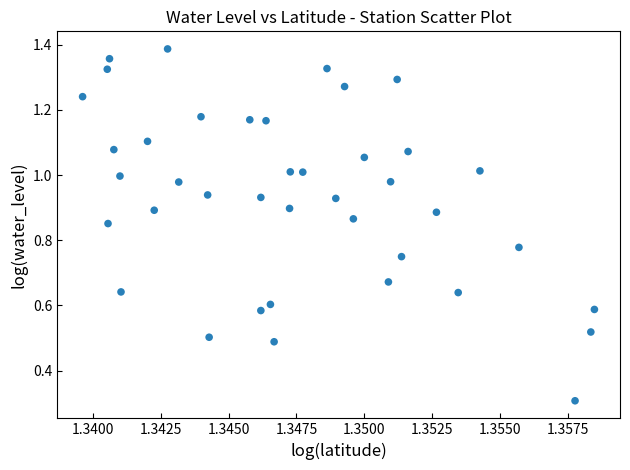

What Y value in the scatter plot is closest to 0?

0.3